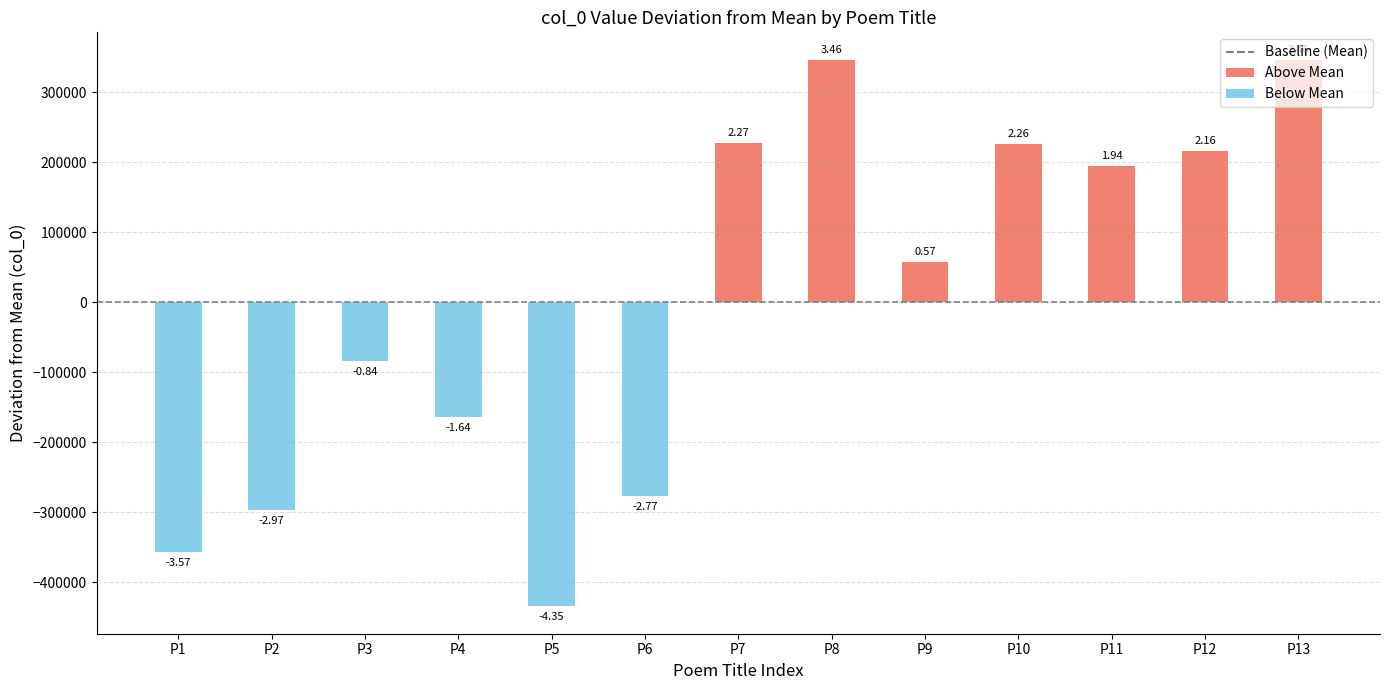

Are the bars horizontal?

No